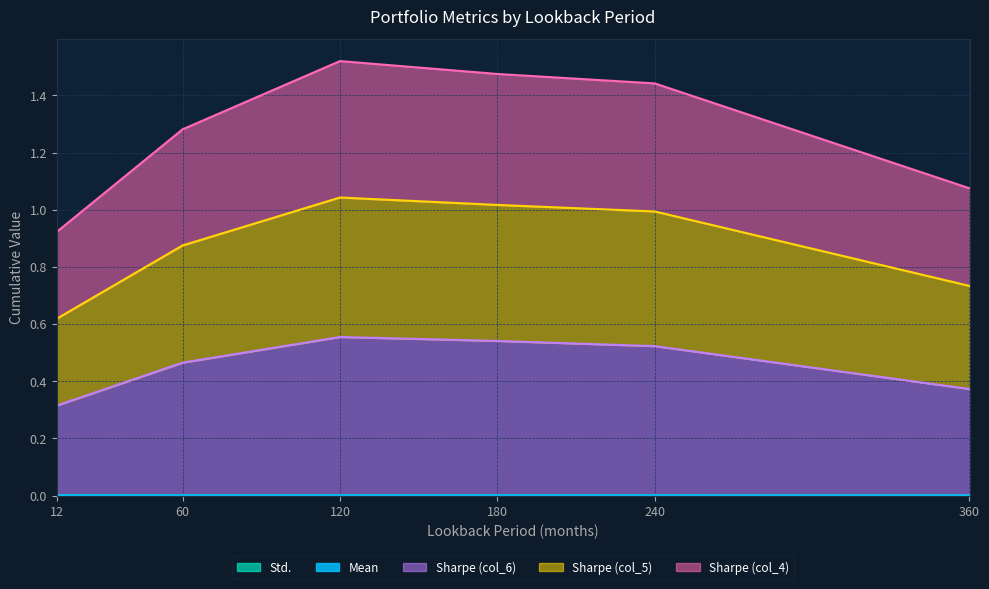

The Sharpe (col_6) series shows 0.3 at 180. True or false?

False